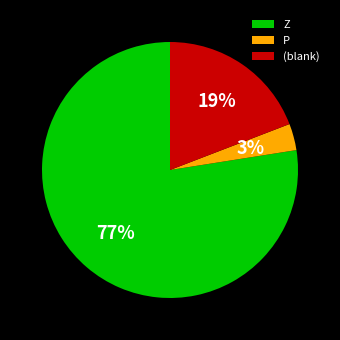

Rank the categories by value from lowest to highest.

P, (blank), Z